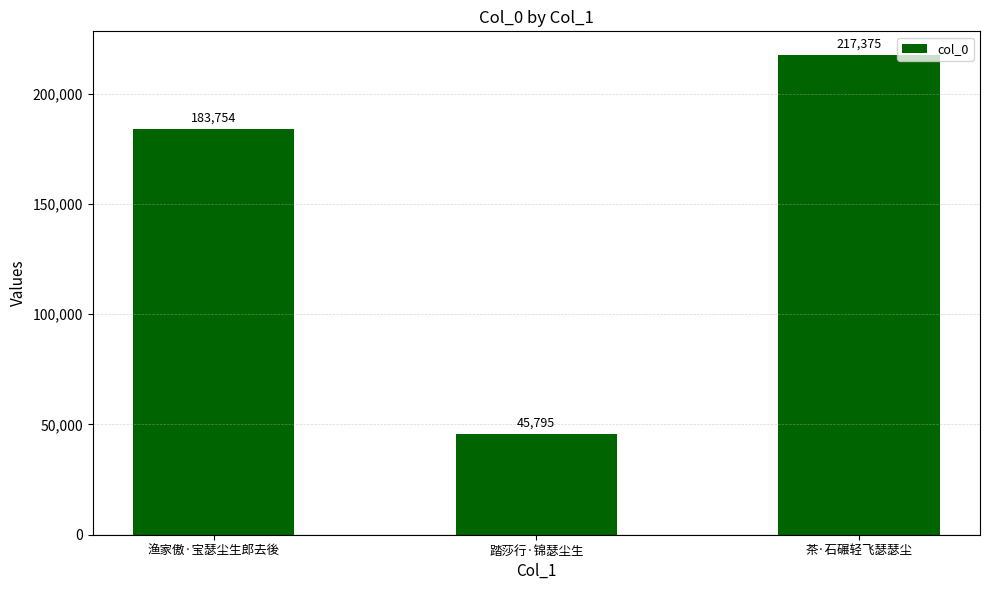

What is the maximum value shown in the chart?

217375